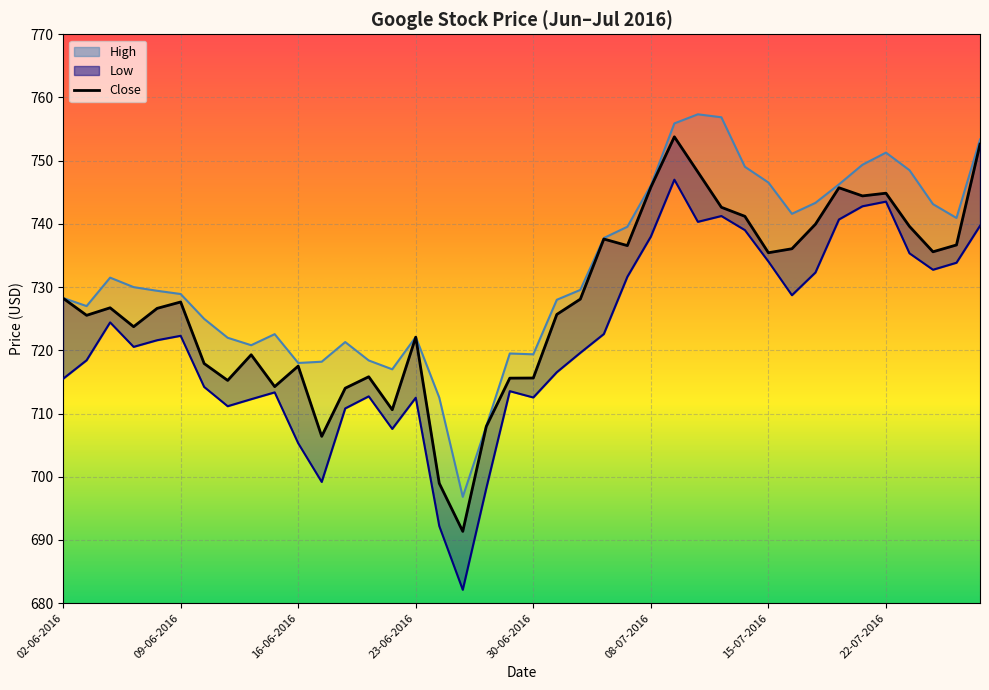

What is the maximum value for Low?

747.0